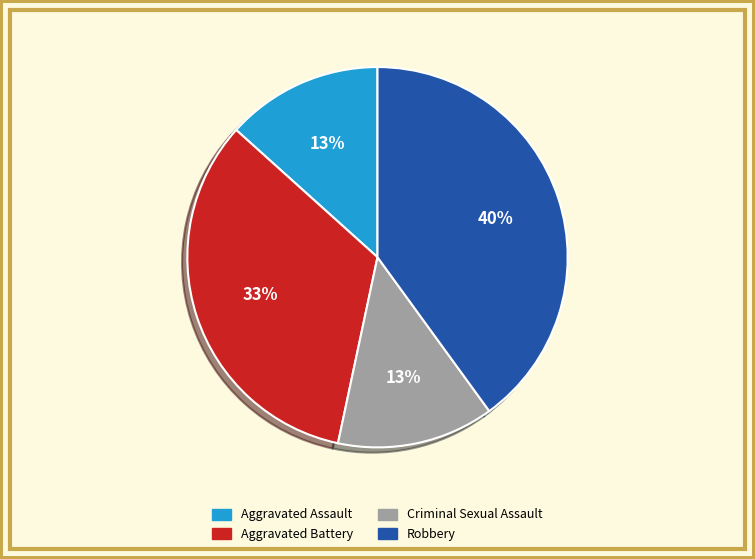

Between Criminal Sexual Assault and Robbery, which is larger?

Robbery